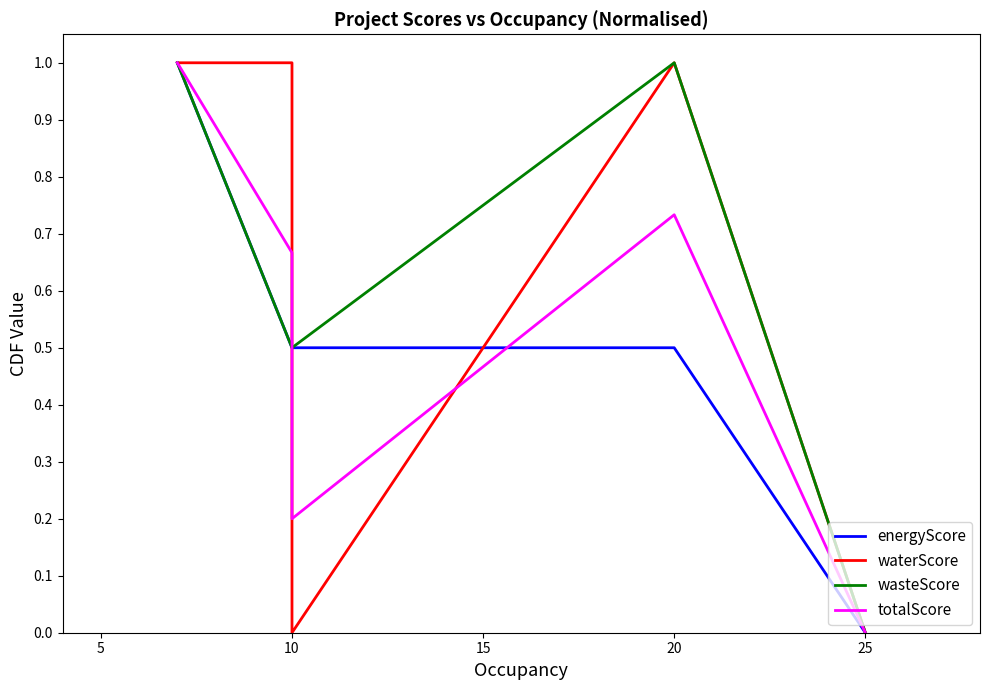

What is the greatest value displayed?

1.0